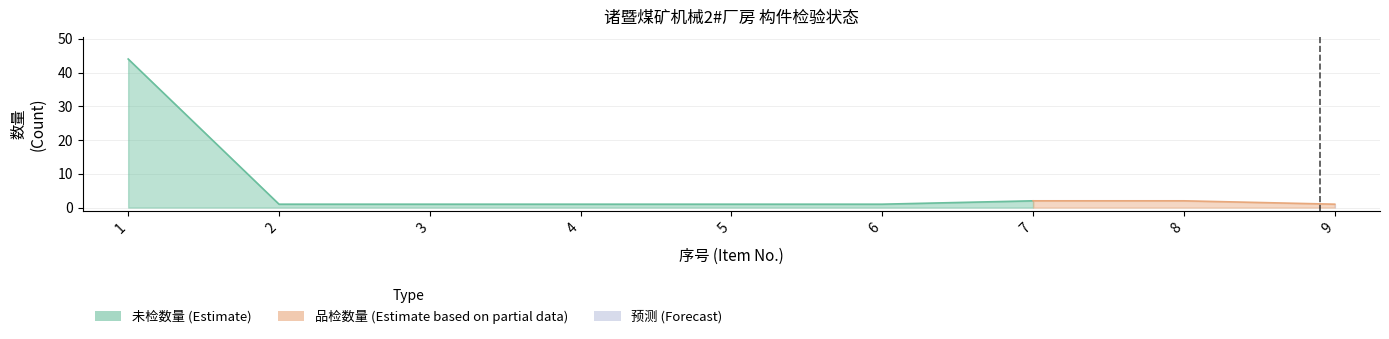

Is it true that 未检数量 equals 1 at 4?

True